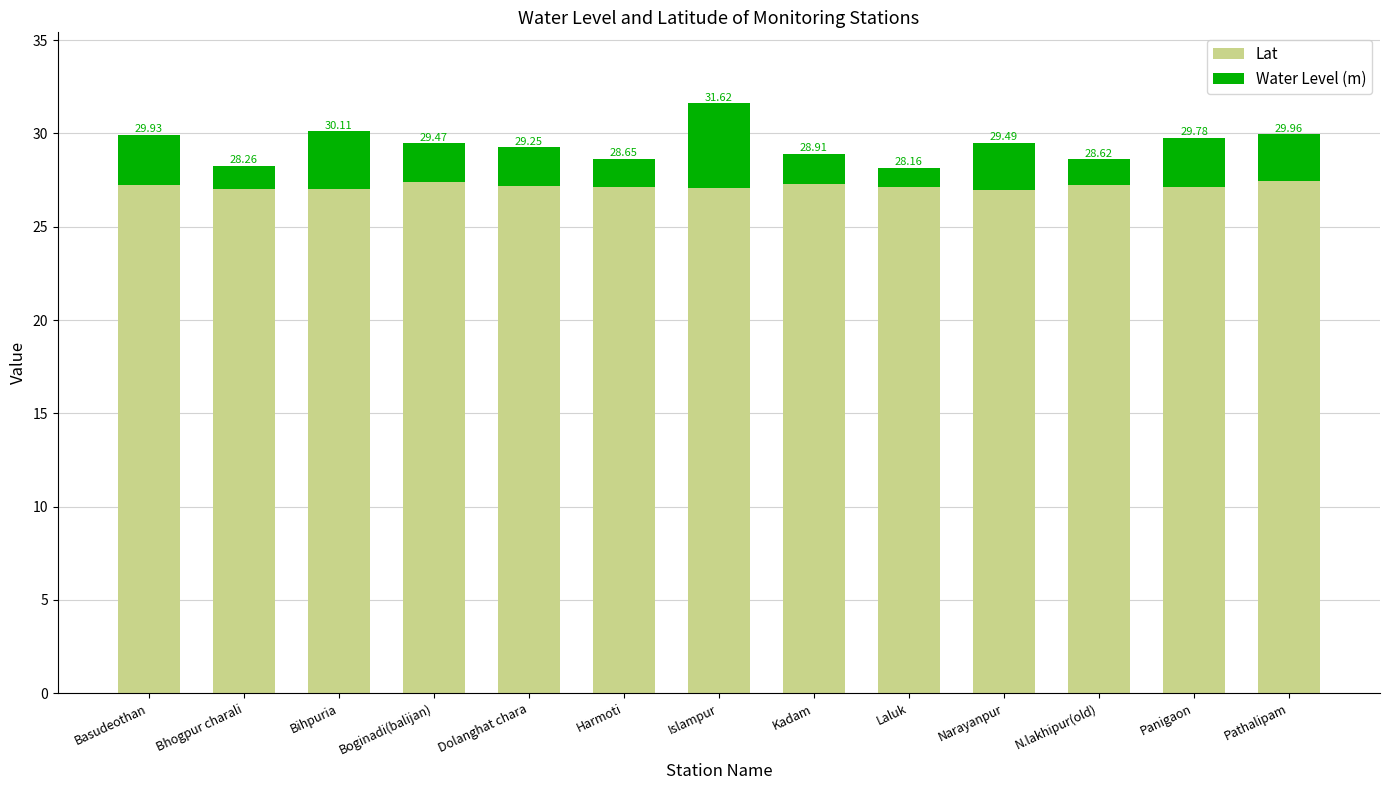

The Lat series shows 27.1 at Harmoti. True or false?

True